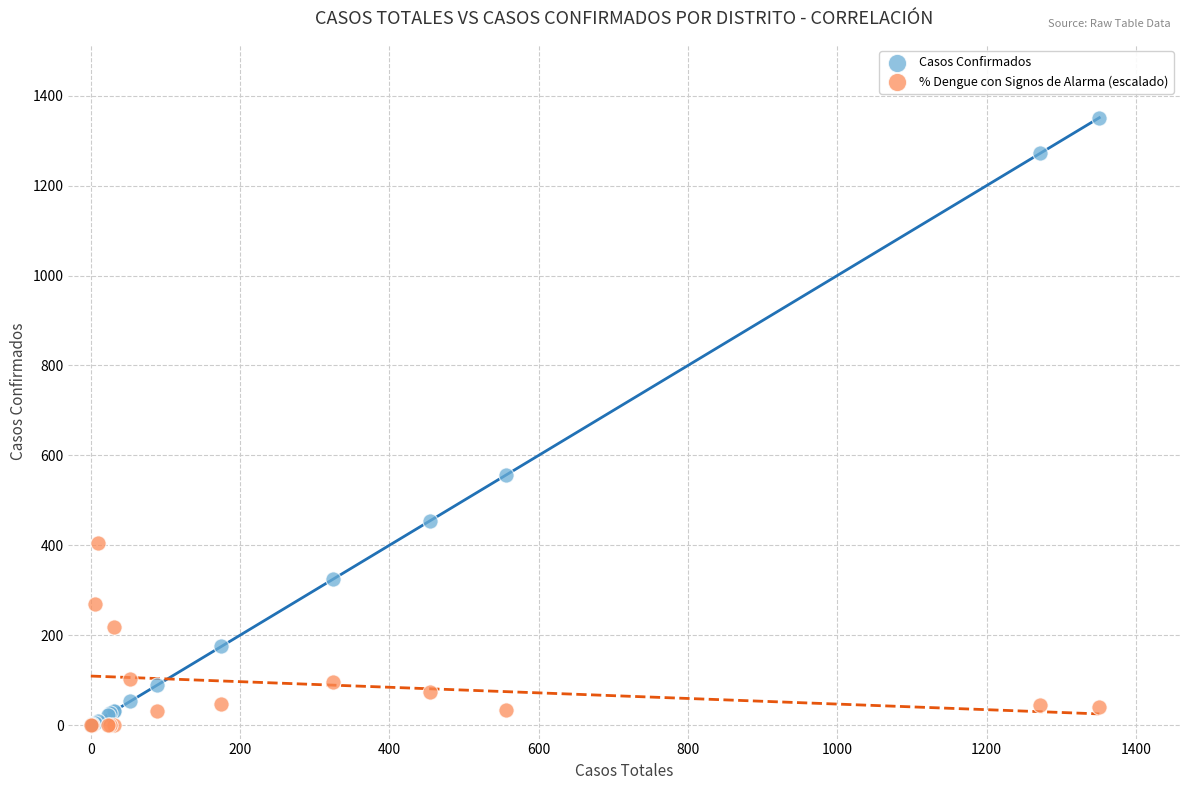

What are all the series names shown in the legend?

Casos Confirmados, % Dengue con Signos de Alarma (escalado)